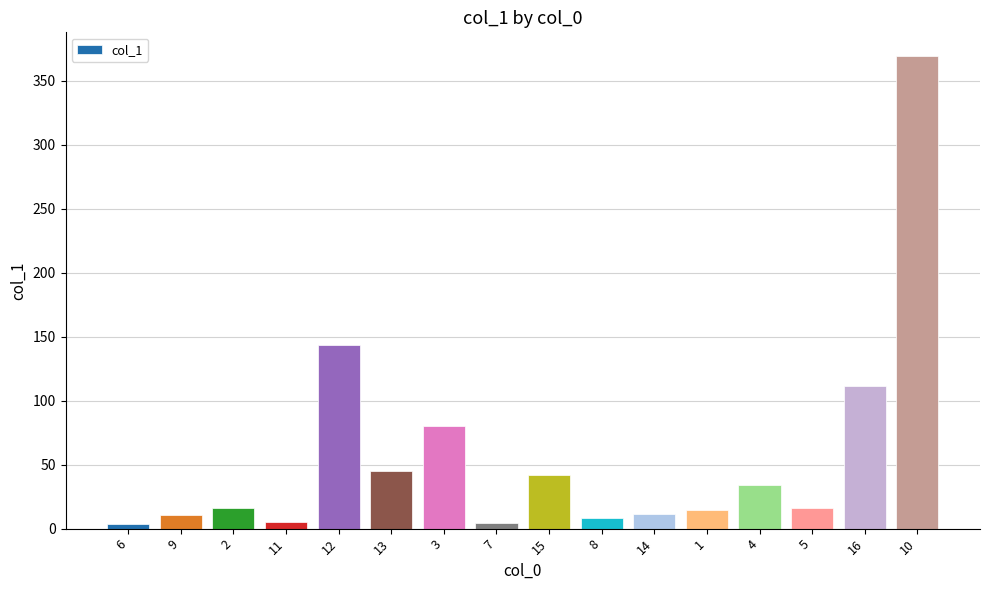

Count the number of categories in the chart.

16